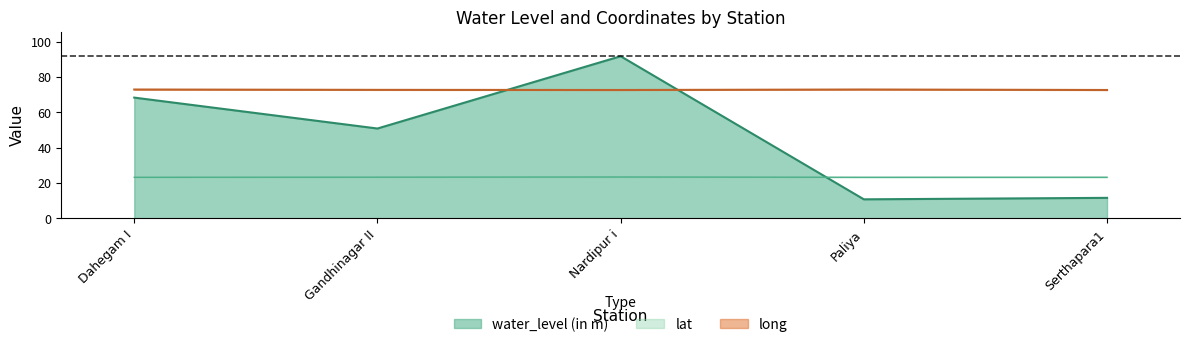

How many series are shown in this chart?

3